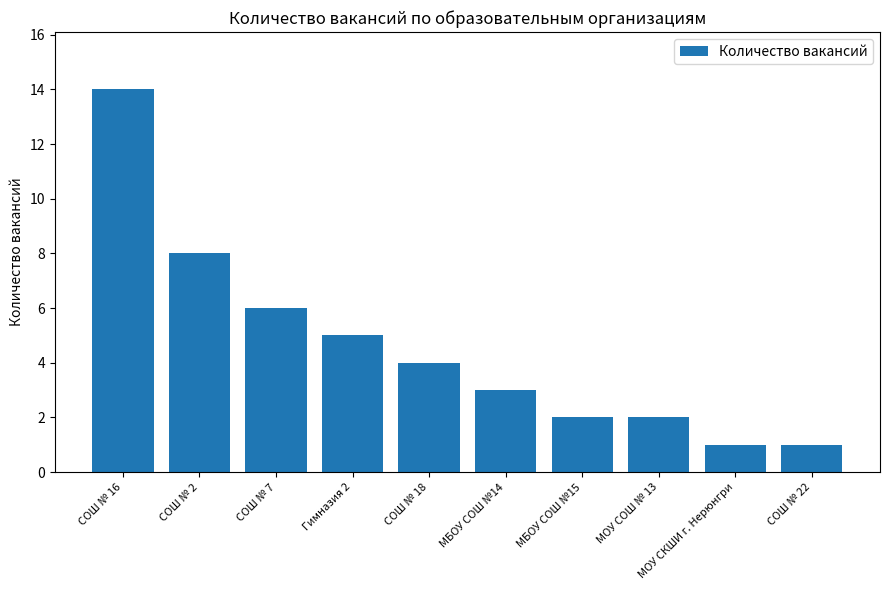

Reading right to left, list all the values displayed in this chart.

СОШ № 22=1	МОУ СКШИ г. Нерюнгри=1	МОУ СОШ № 13=2	МБОУ СОШ №15=2	МБОУ СОШ №14=3	СОШ № 18=4	Гимназия 2=5	СОШ № 7=6	СОШ № 2=8	СОШ № 16=14